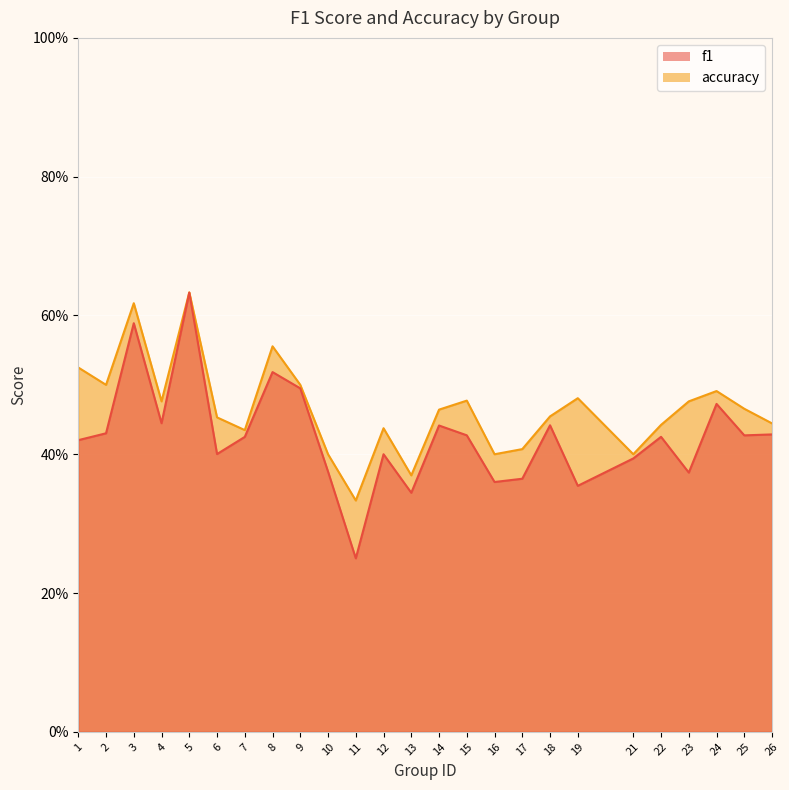

True or false: accuracy and f1 cross at least once.

False